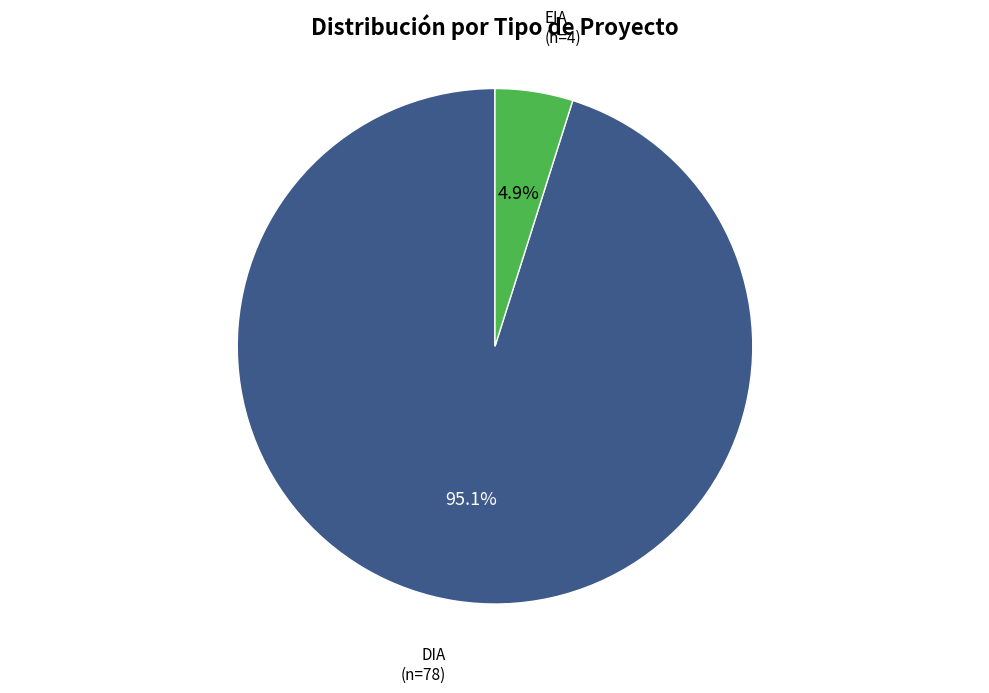

Count the number of slices in the pie.

2